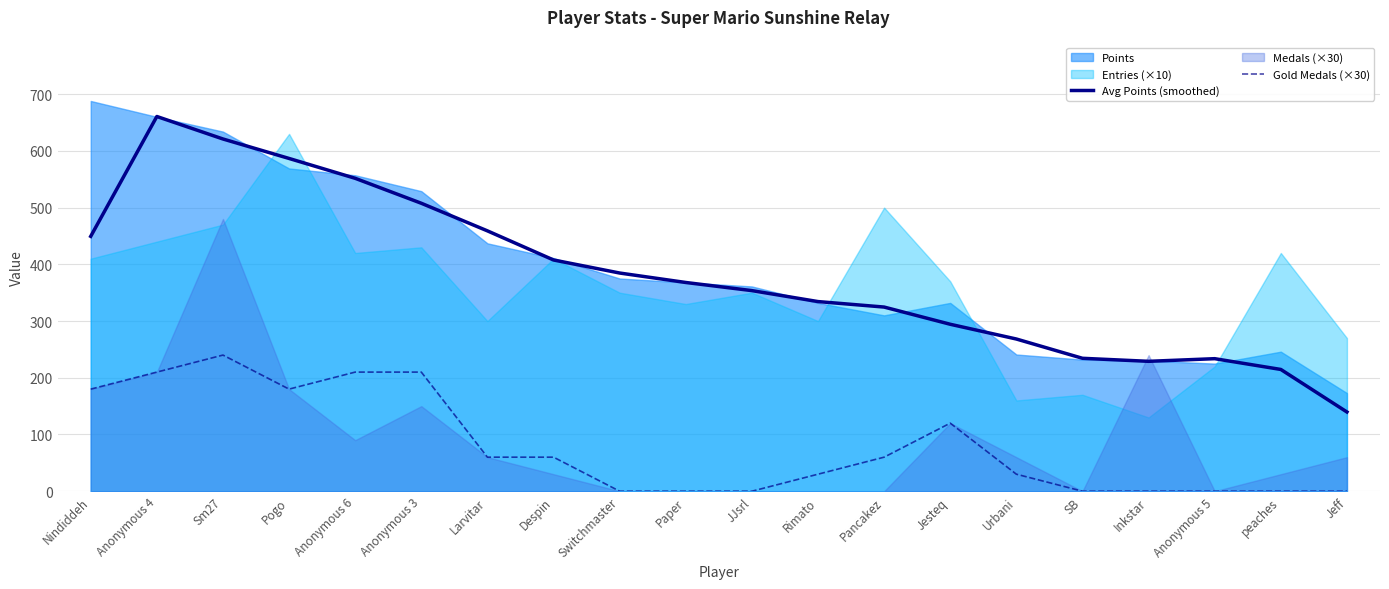

Is the value of Gold Medals (×30) at Anonymous 5 greater than the value of Avg Points (smoothed) at Anonymous 4?

No